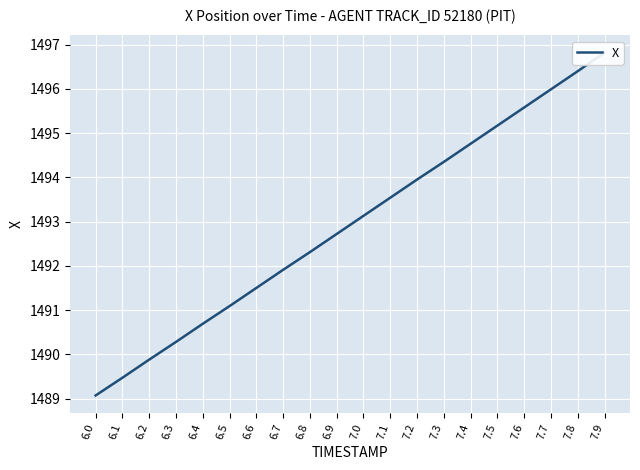

What is the value of the 10th point from the left?

1492.7